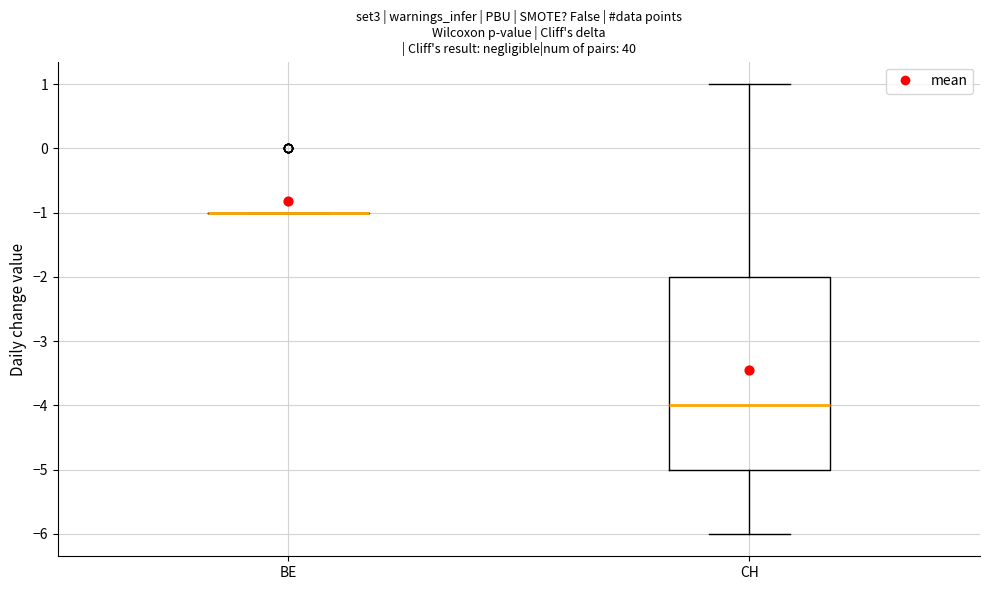

Comparing the boxes themselves (not the whiskers), which one is the tallest?

CH